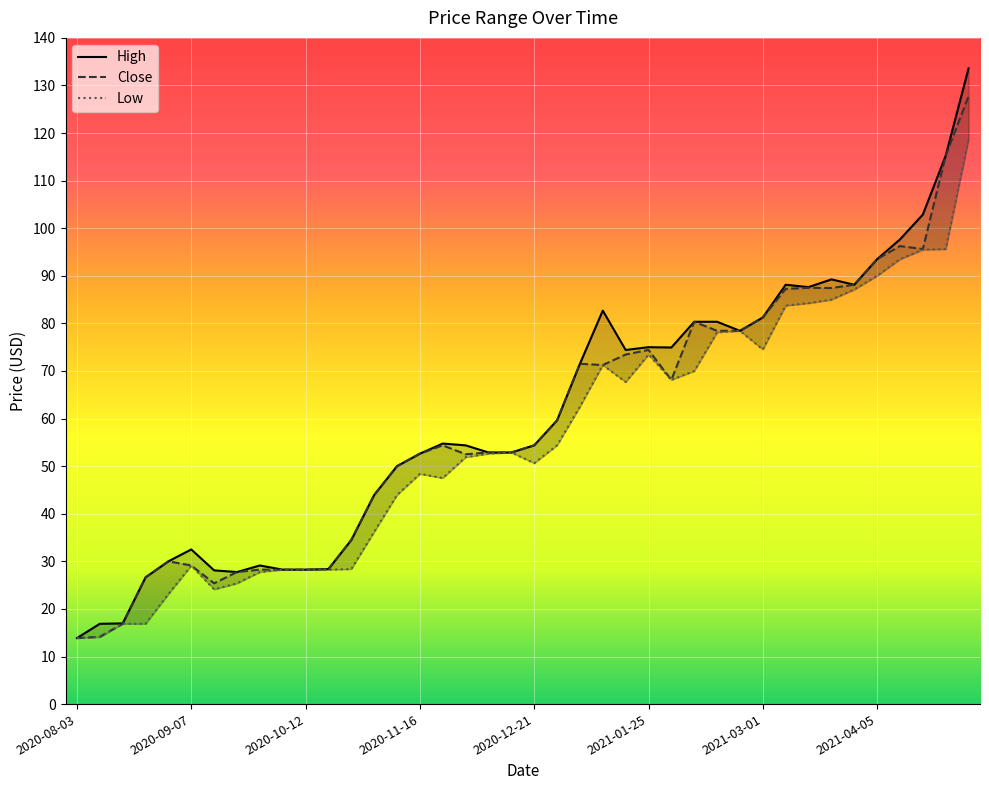

At which category does Low reach its first local valley?

2020-09-14